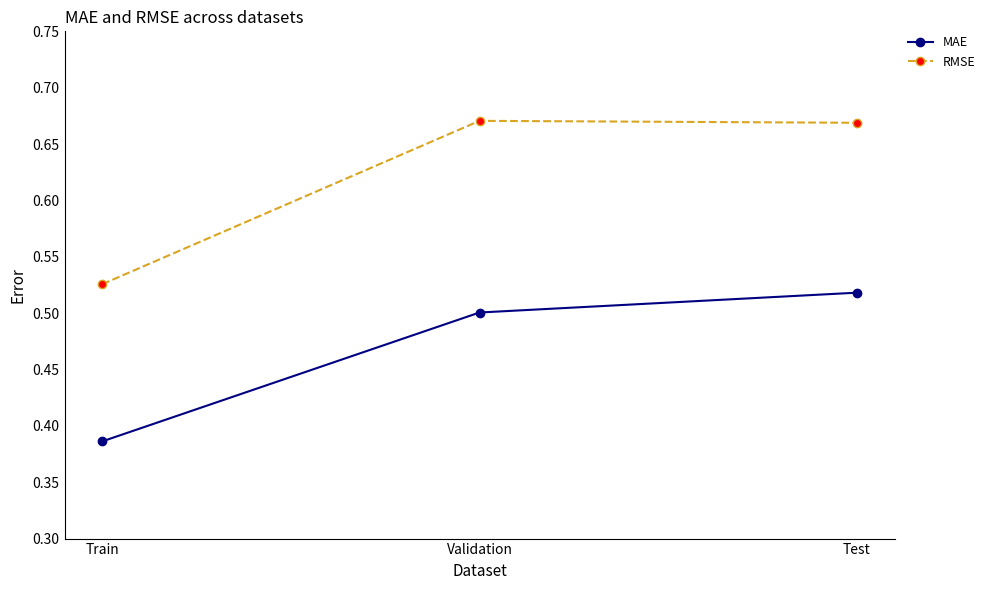

Is it true that MAE equals 0.5 at Validation?

True